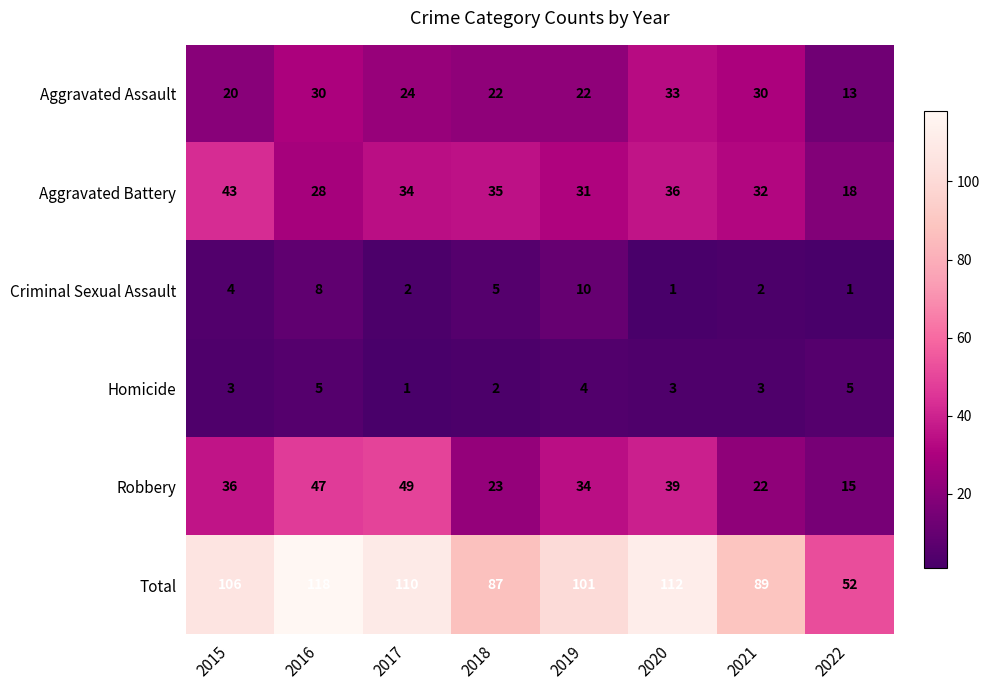

Between 2017 and 2022, which series saw the biggest shift?

Total